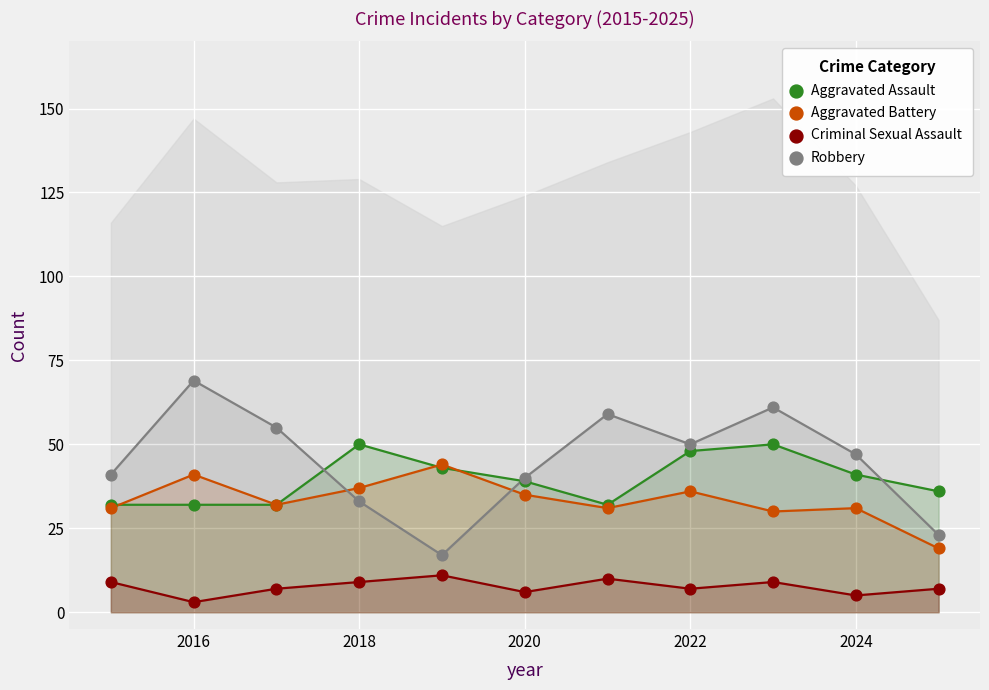

Which series reaches the maximum Y coordinate?

Robbery